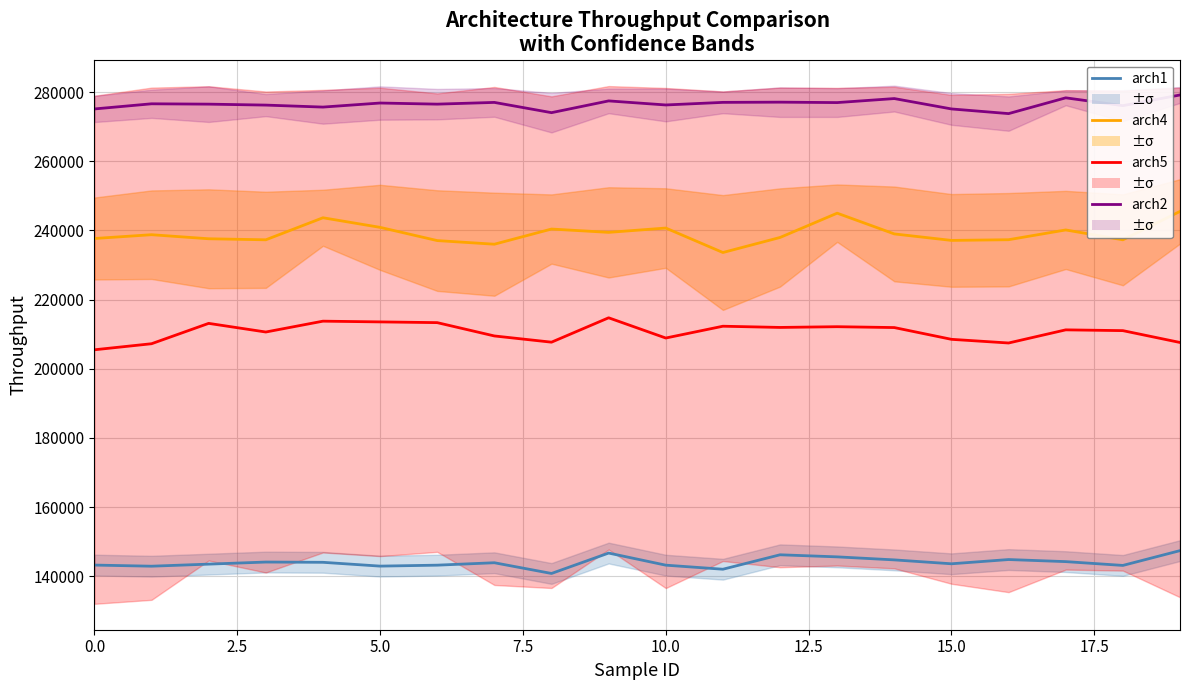

What are all the series names shown in the legend?

arch1_throughput, arch4_throughput, arch5_throughput, arch2_throughput